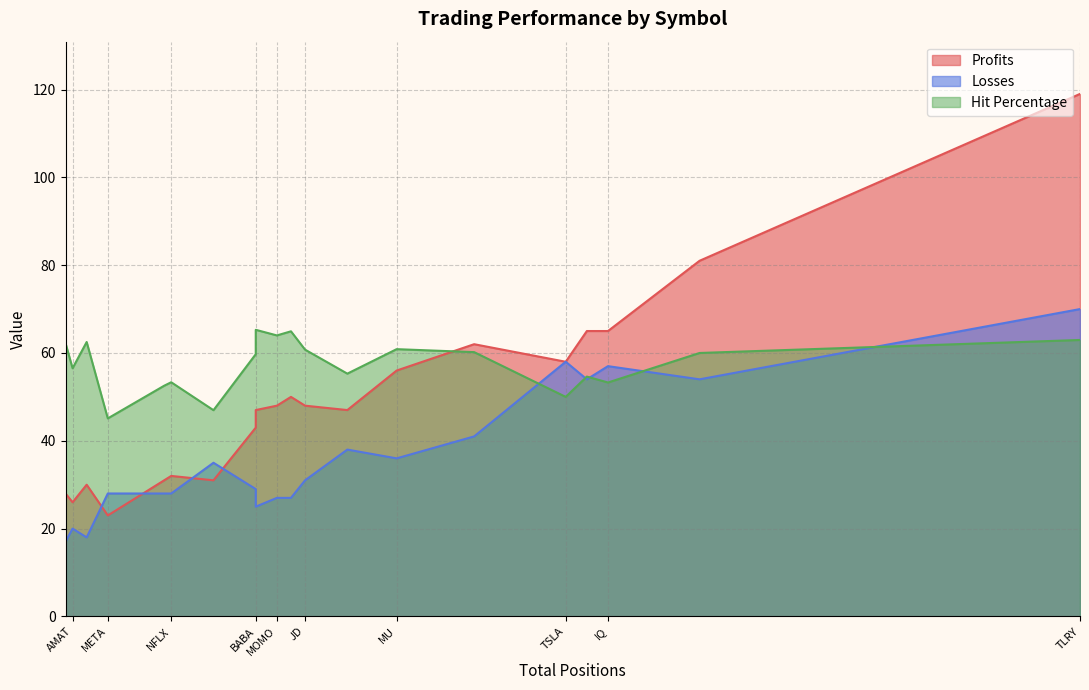

How many values in the Losses series are below 31?

10